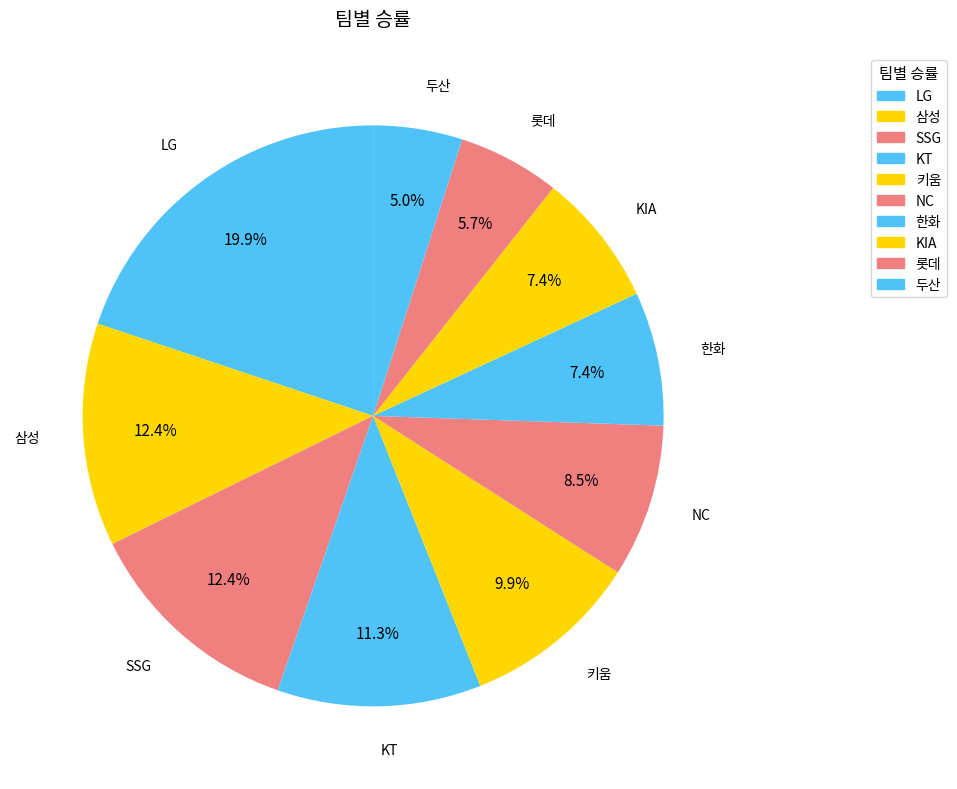

Which slice is the smallest?

두산